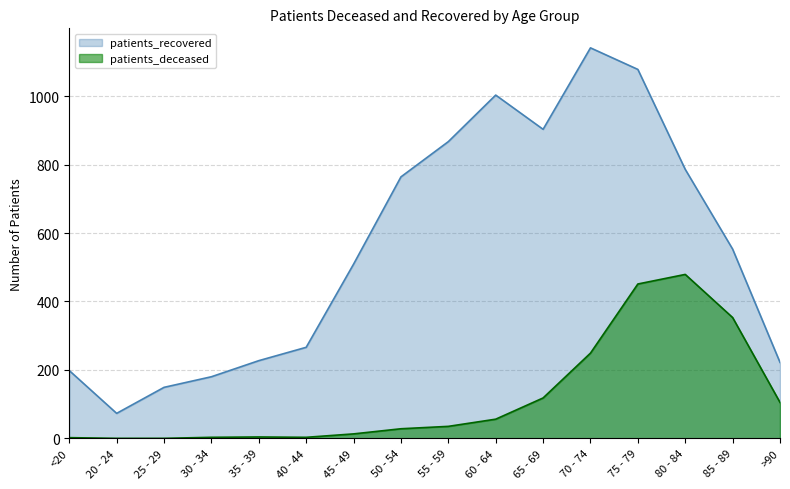

What value does the patients_recovered series have at <20?

198